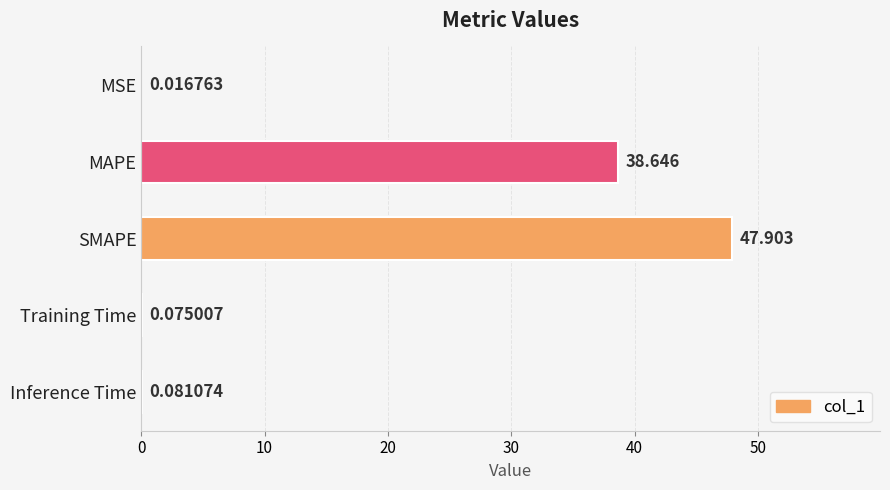

Between SMAPE and Training Time, which is larger?

SMAPE